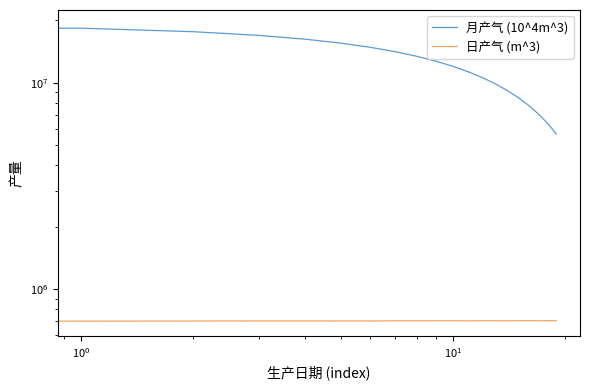

True or false: 月产气 (10^4m^3) has more than 1 interior local peaks.

False